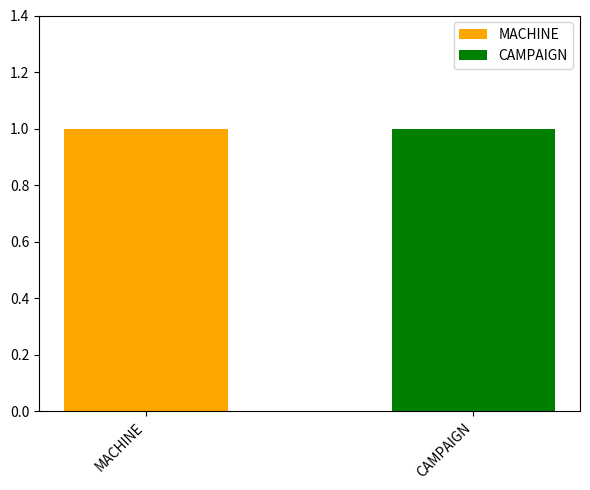

What is the maximum value shown in the chart?

1